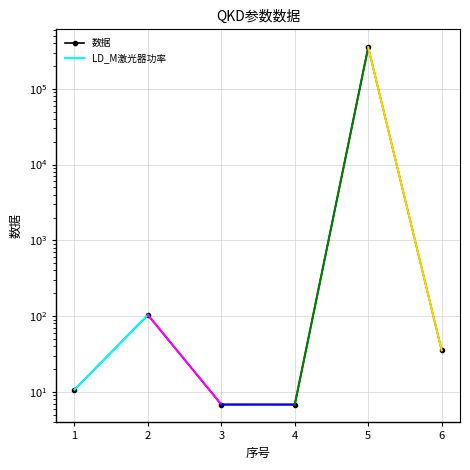

At which label does the data first exceed 35?

2